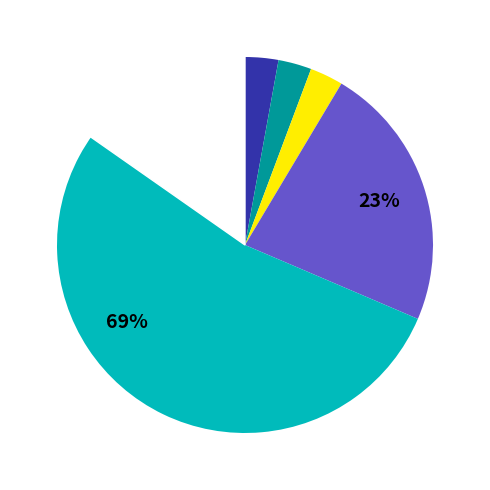

What is the change in value from Aggravated Battery to Theft?

+23